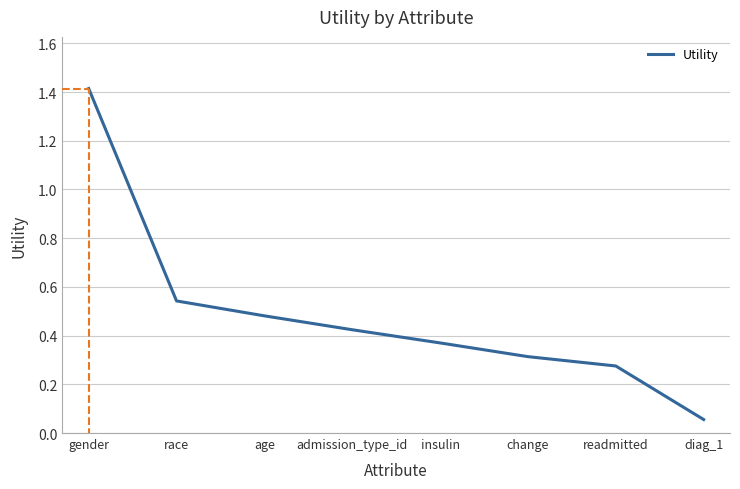

How many categories are shown in the chart?

8